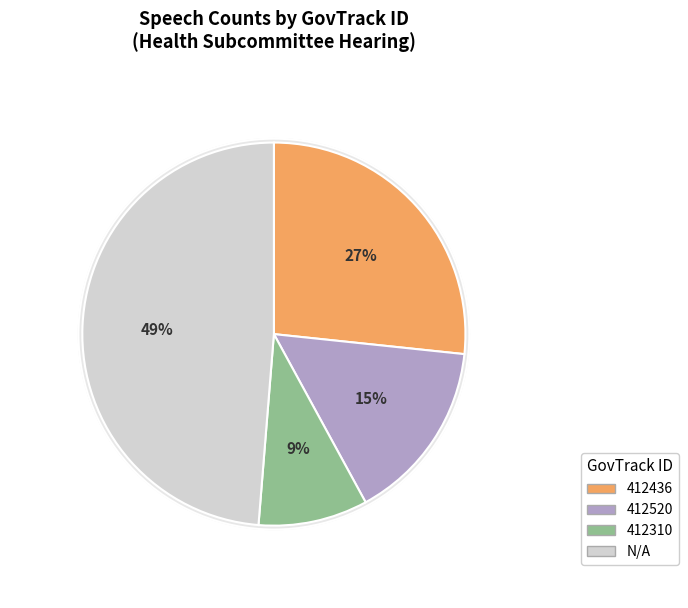

To the nearest percent, what percentage of the pie is 412310?

9%